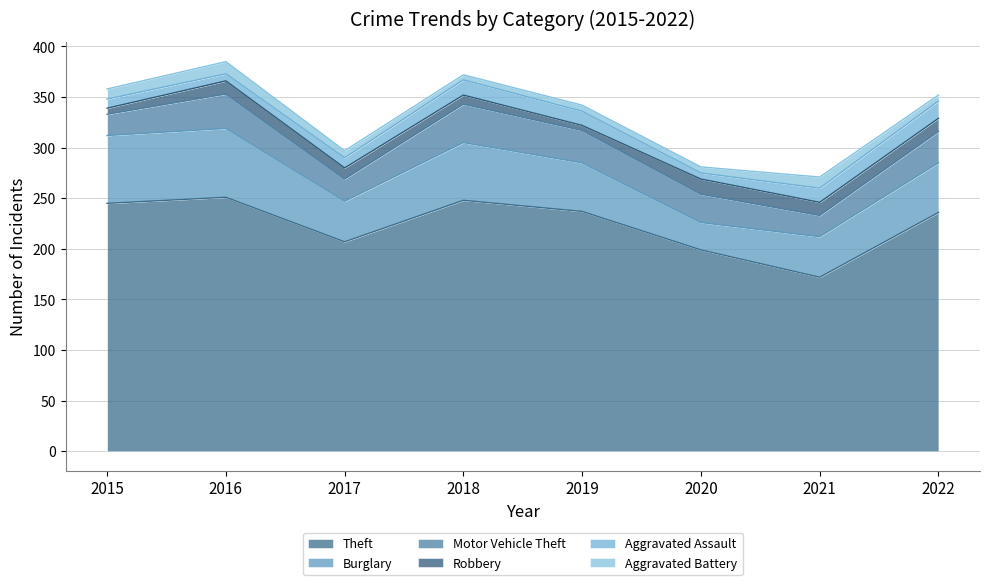

What is the minimum value shown in the chart?

5